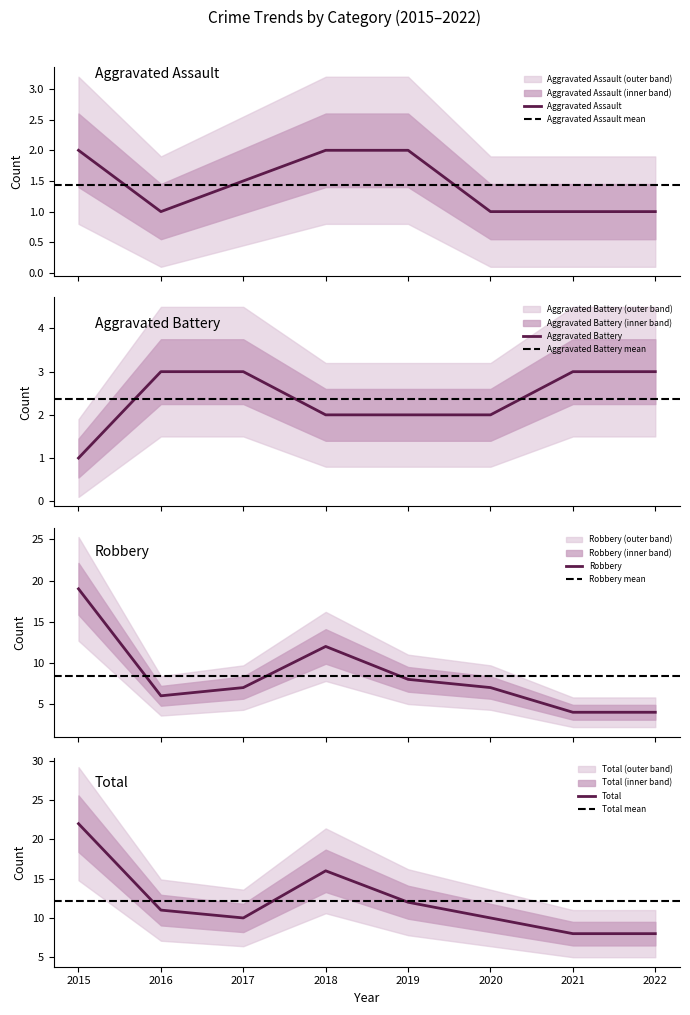

List the series in order of their peak value, lowest first.

Aggravated Assault, Aggravated Battery, Robbery, Total